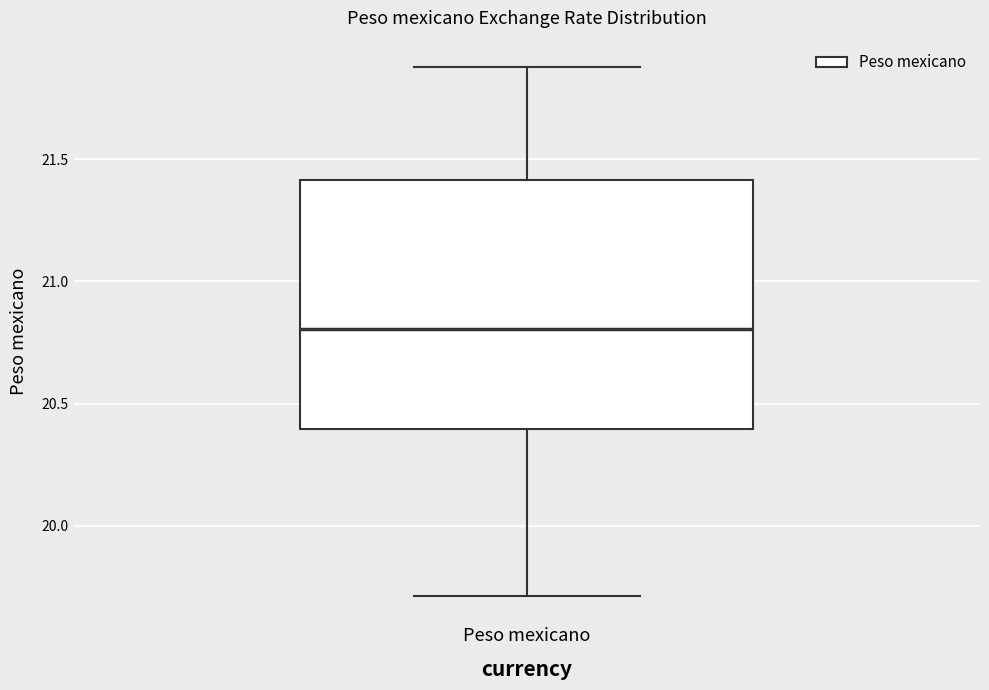

Read this box plot against the y-axis: the position of the median line, the range covered by the box, and the ends of both whiskers. The values are not printed on the chart, so give them approximately, as read against the axis.

median 20.8, box 20.4 to 21.4, whiskers 19.7 to 21.9